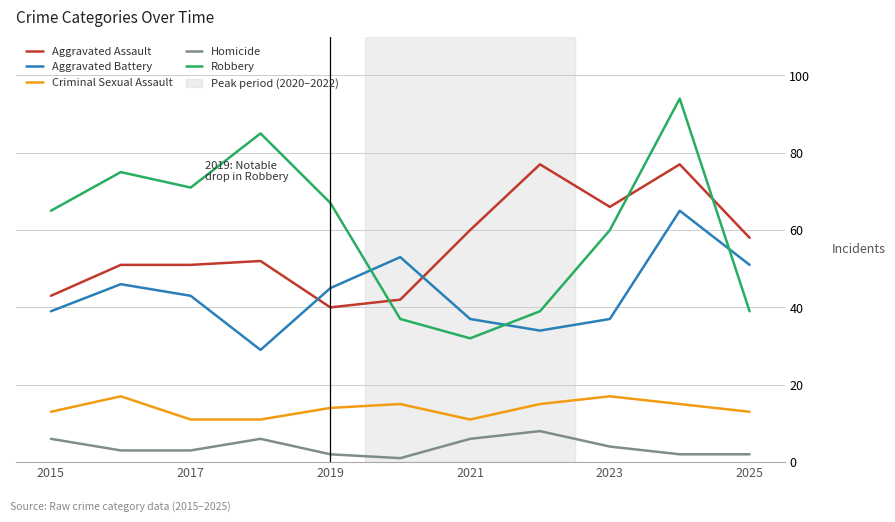

How many intersections are there between Aggravated Battery and Aggravated Assault?

2